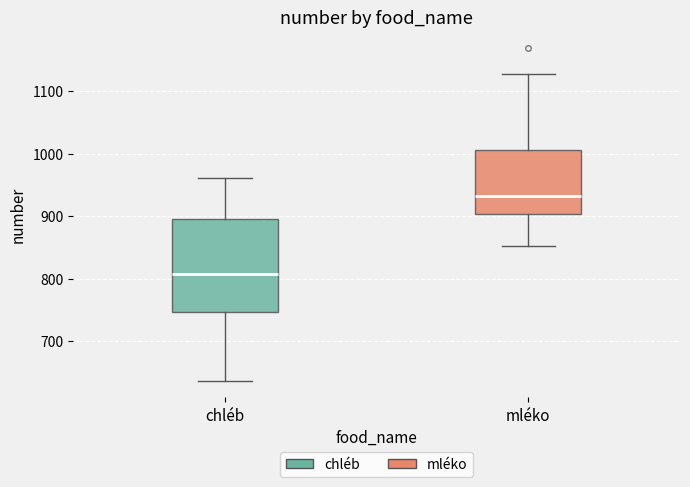

Where does the lower whisker of the box for mléko end on the y-axis? The values are not printed on the chart, so give them approximately, as read against the axis.

850